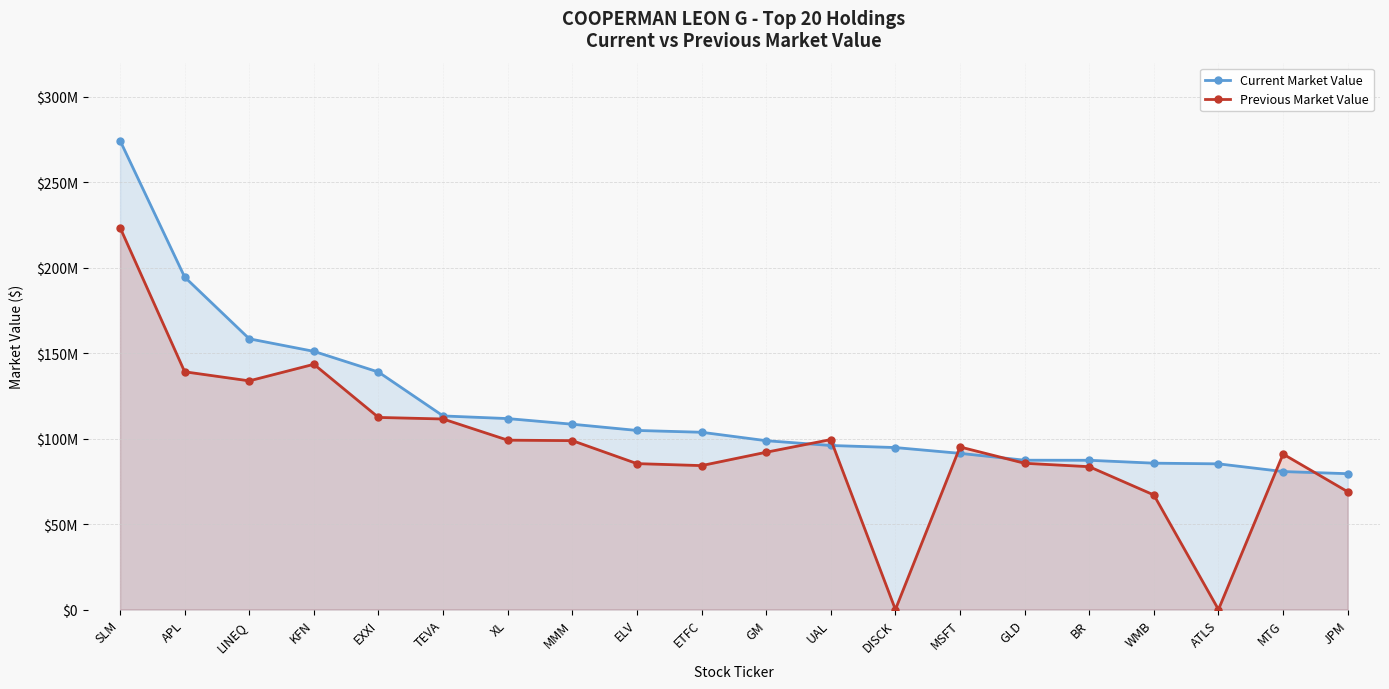

How many interior local valleys does the Previous Market Value series have?

4